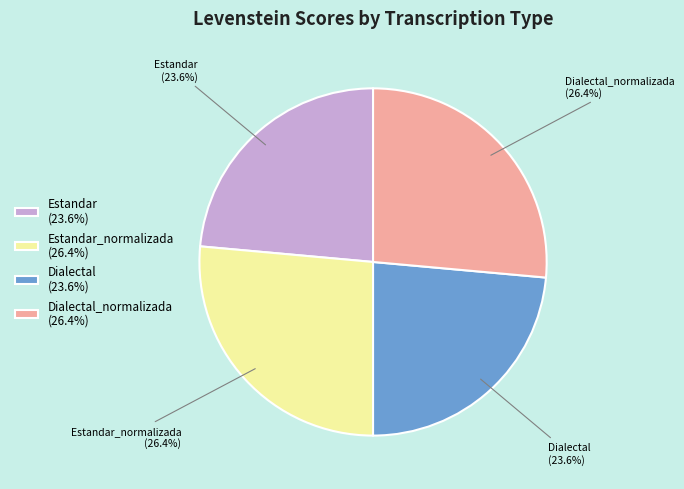

How many segments does this pie chart have?

4